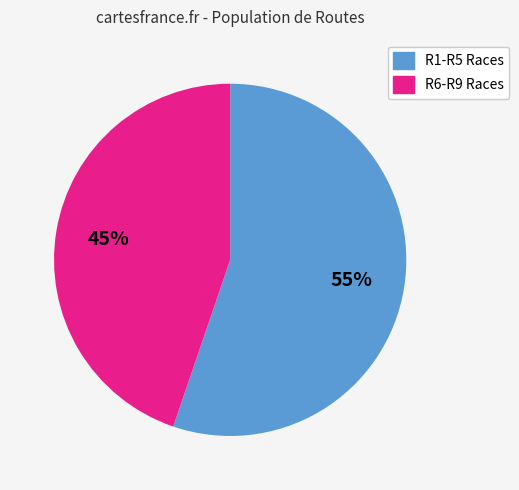

How many slices are in this pie chart?

2